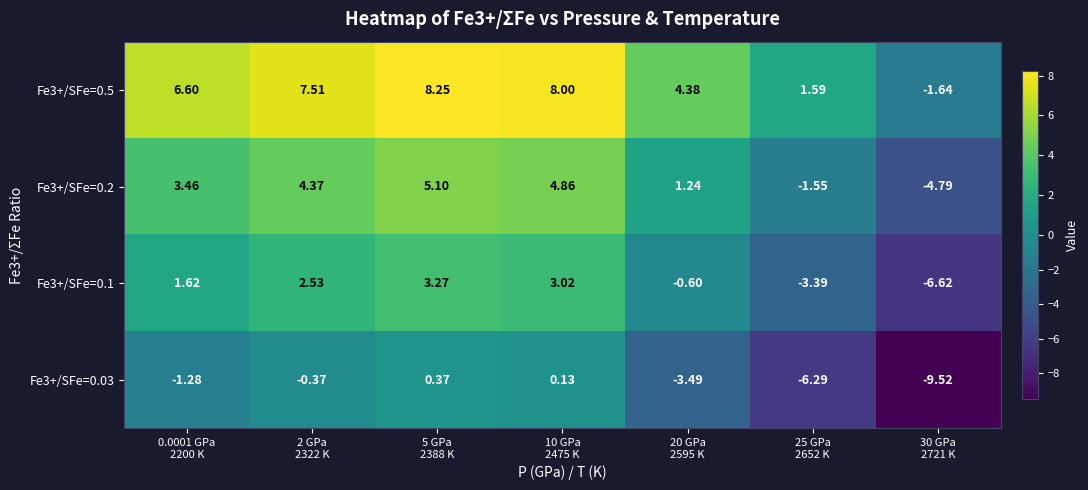

How many series are shown in this chart?

4